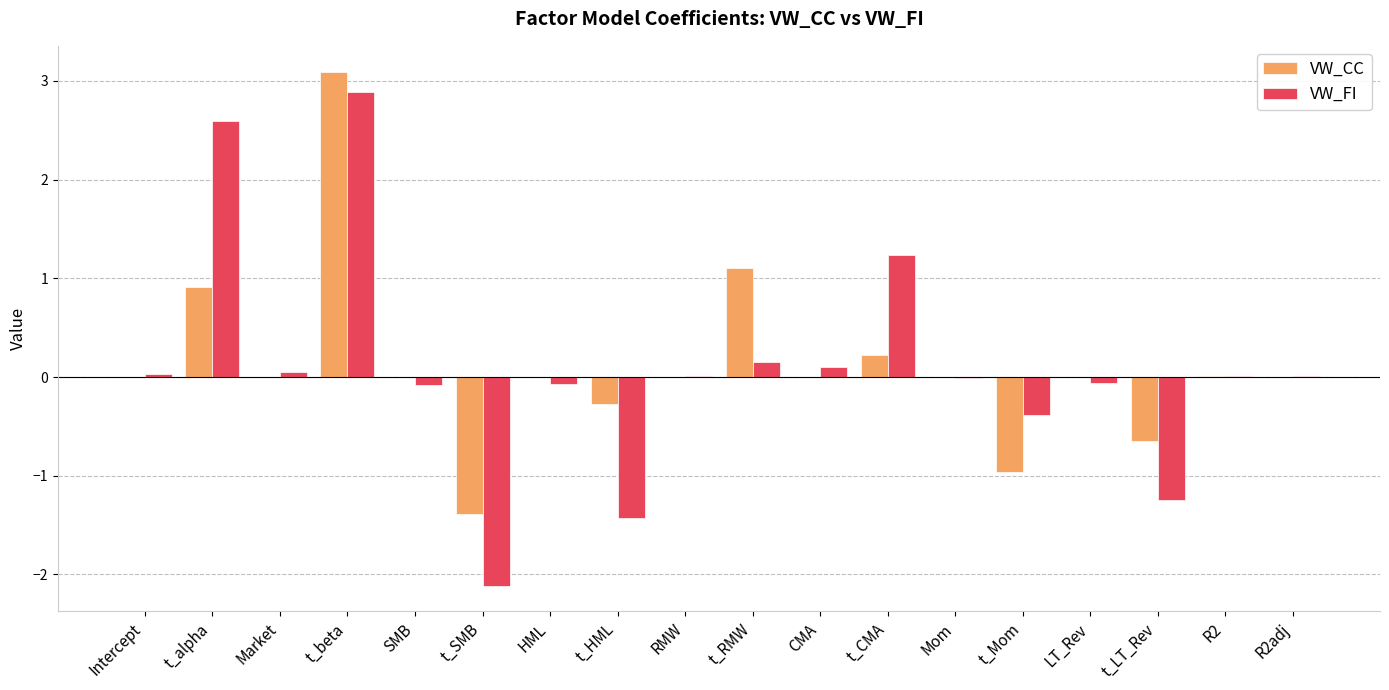

Which category has the highest value across all series?

t_beta